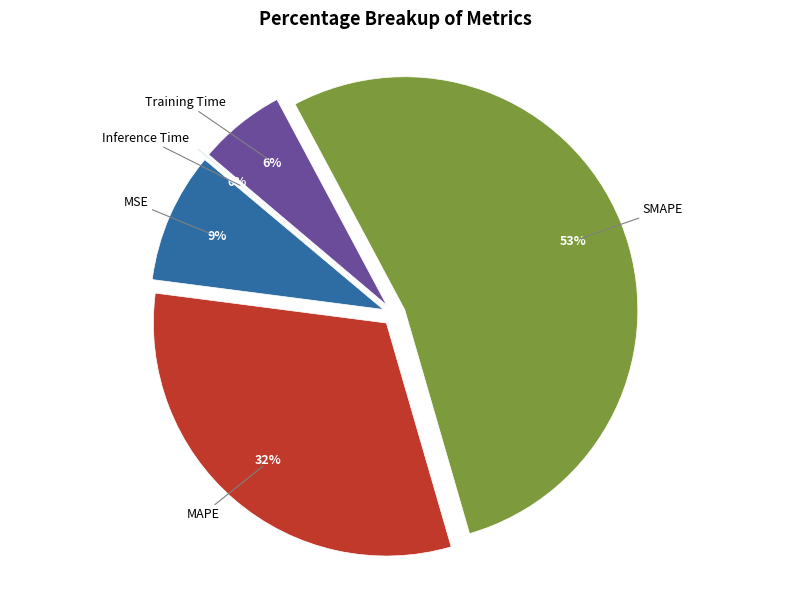

Combined, what portion of the pie is MAPE and SMAPE?

84.8%